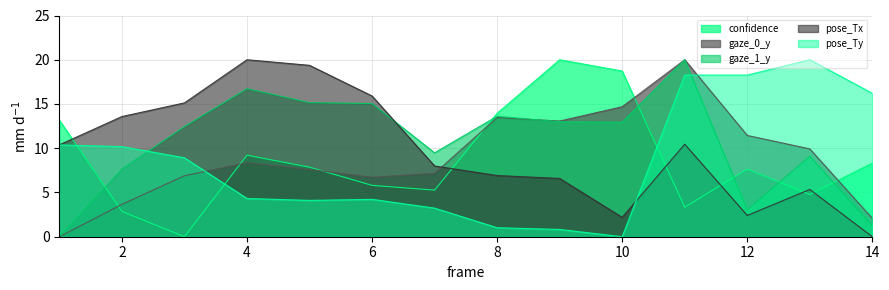

At how many categories does at least one series exceed 12?

13